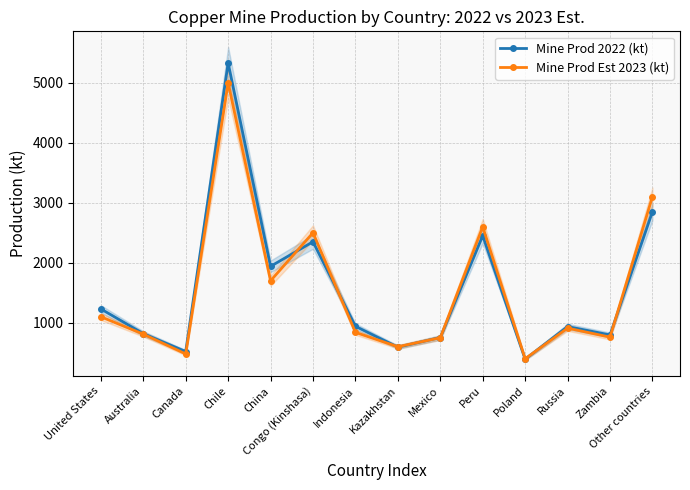

What is the difference between the maximum and minimum values in the Mine Prod Est 2023 (kt) series?

4600